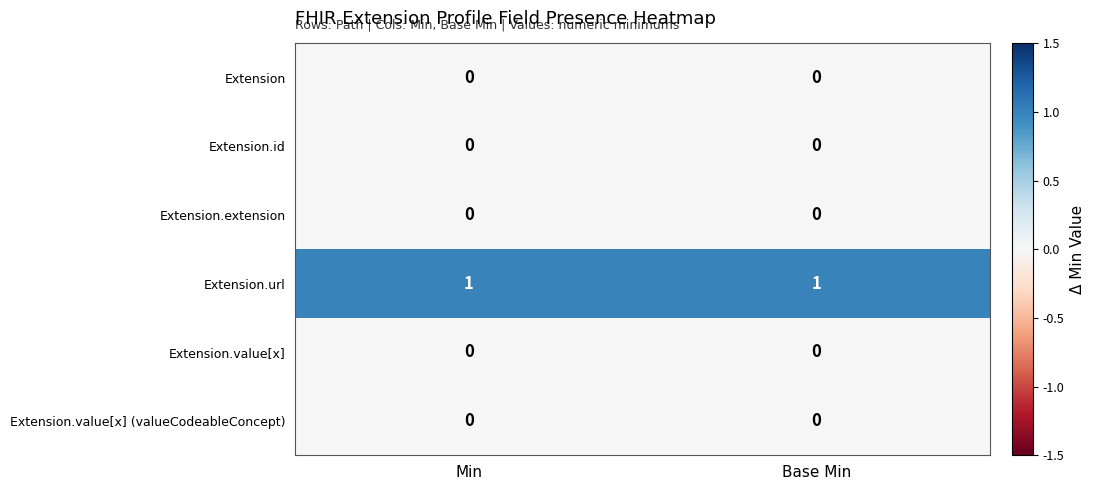

Which series has the largest total across all categories?

Extension.url